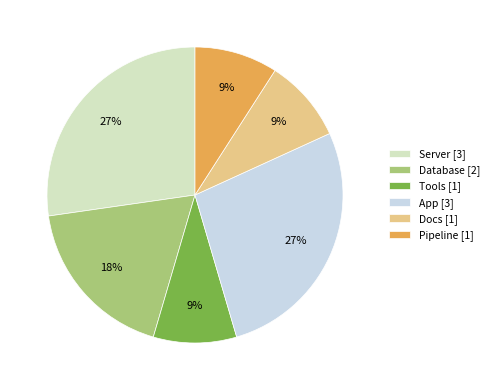

Does Database account for over 50% of the chart?

No